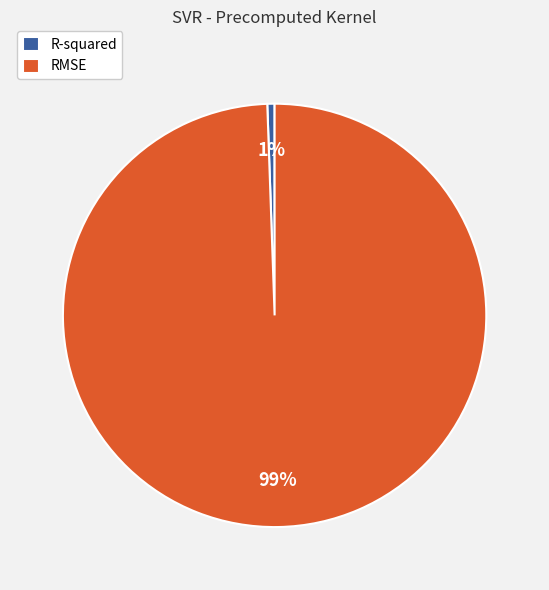

Count the number of slices in the pie.

2